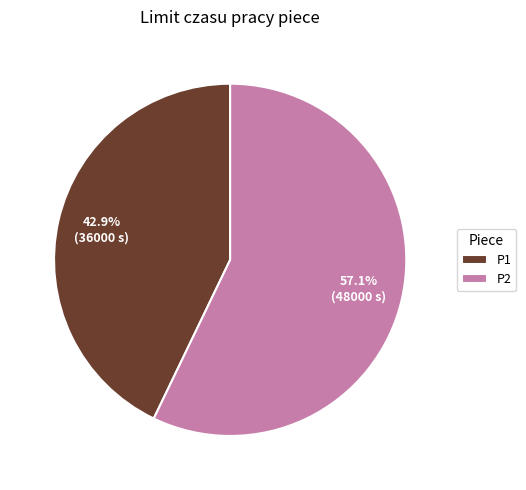

Which category has the biggest portion of the pie?

P2